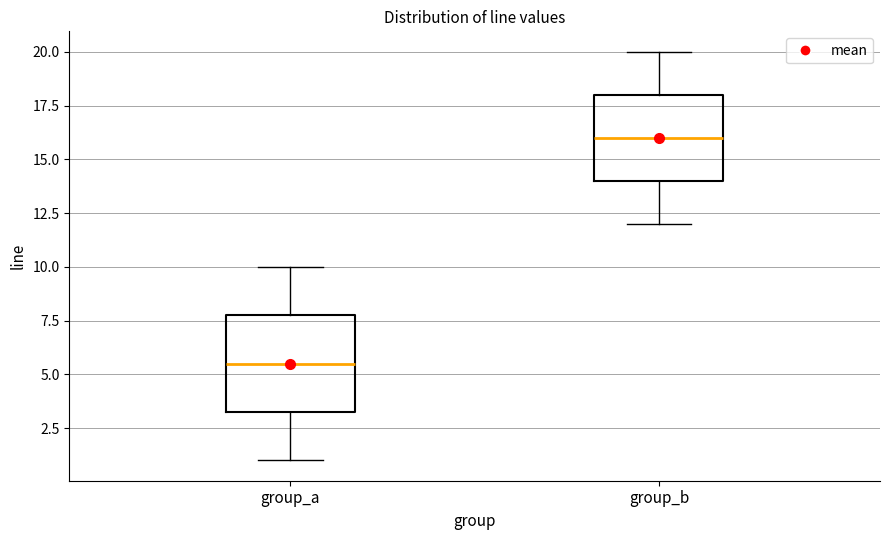

Which box is the tallest, from its lower edge to its upper edge?

group_a